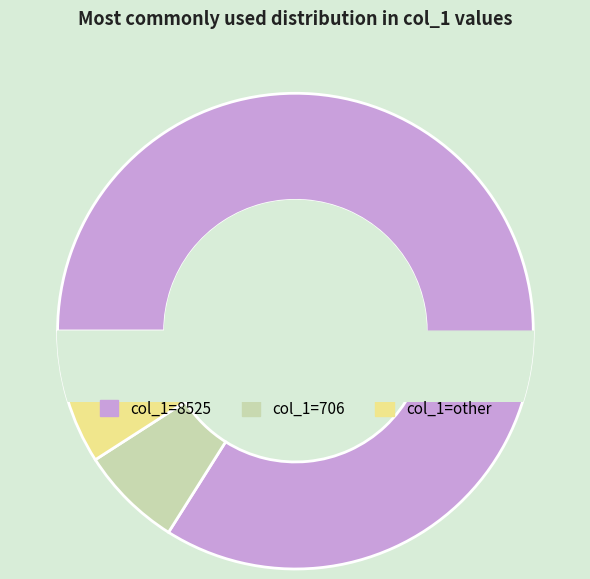

What is the change in value from 84 to 82?

-2